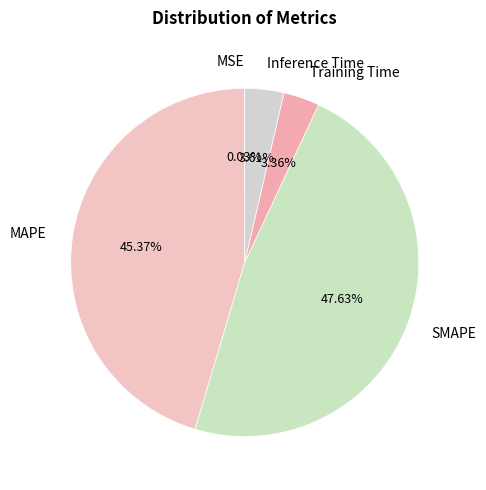

Is there any slice that represents more than half of the pie?

No